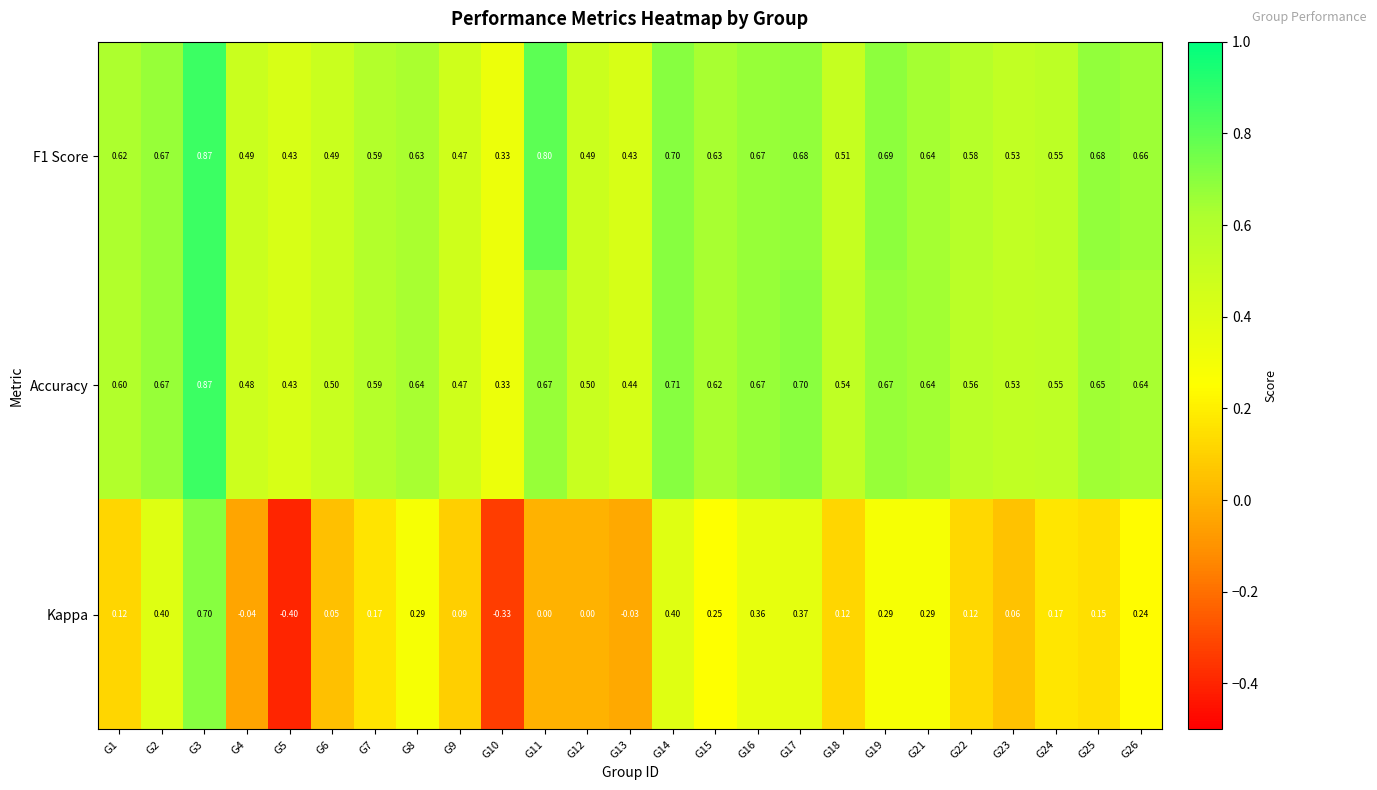

Count the number of data series in this chart.

3